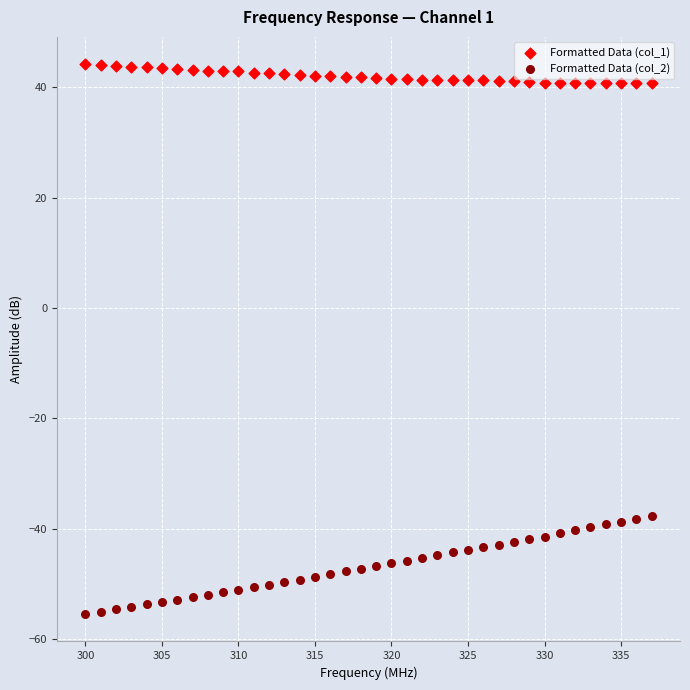

Across all data points, what is the range of X values (max minus min)?

37.0